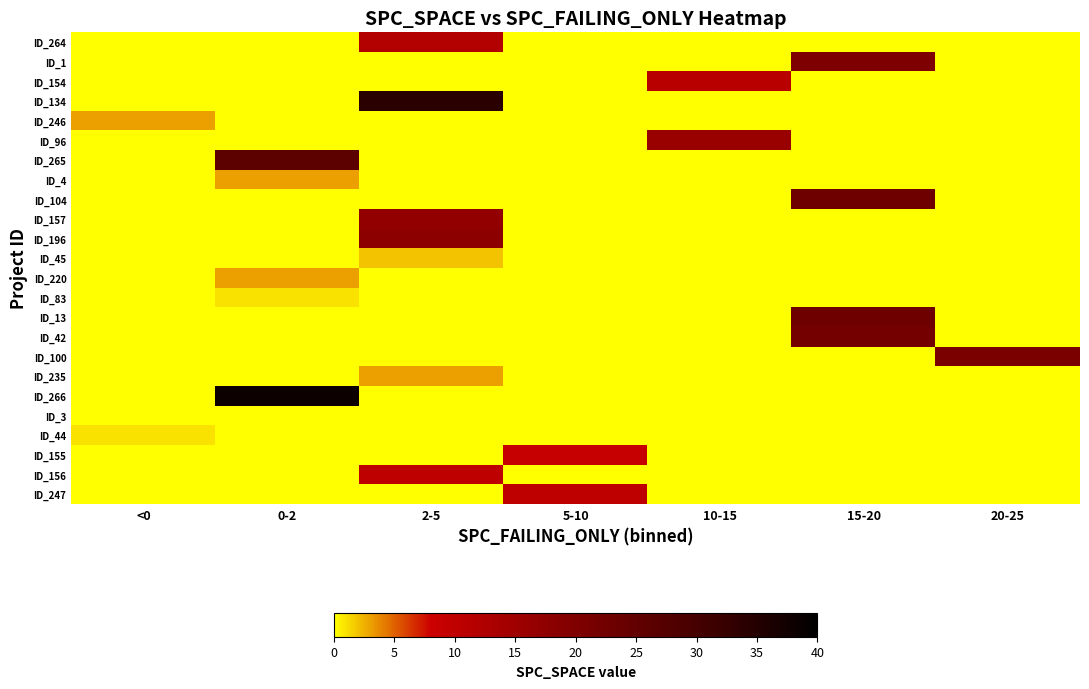

Rank the series at 5-10 from lowest to highest value.

ID_264, ID_1, ID_154, ID_134, ID_246, ID_96, ID_265, ID_4, ID_104, ID_157, ID_196, ID_45, ID_220, ID_83, ID_13, ID_42, ID_100, ID_235, ID_266, ID_3, ID_44, ID_156, ID_155, ID_247